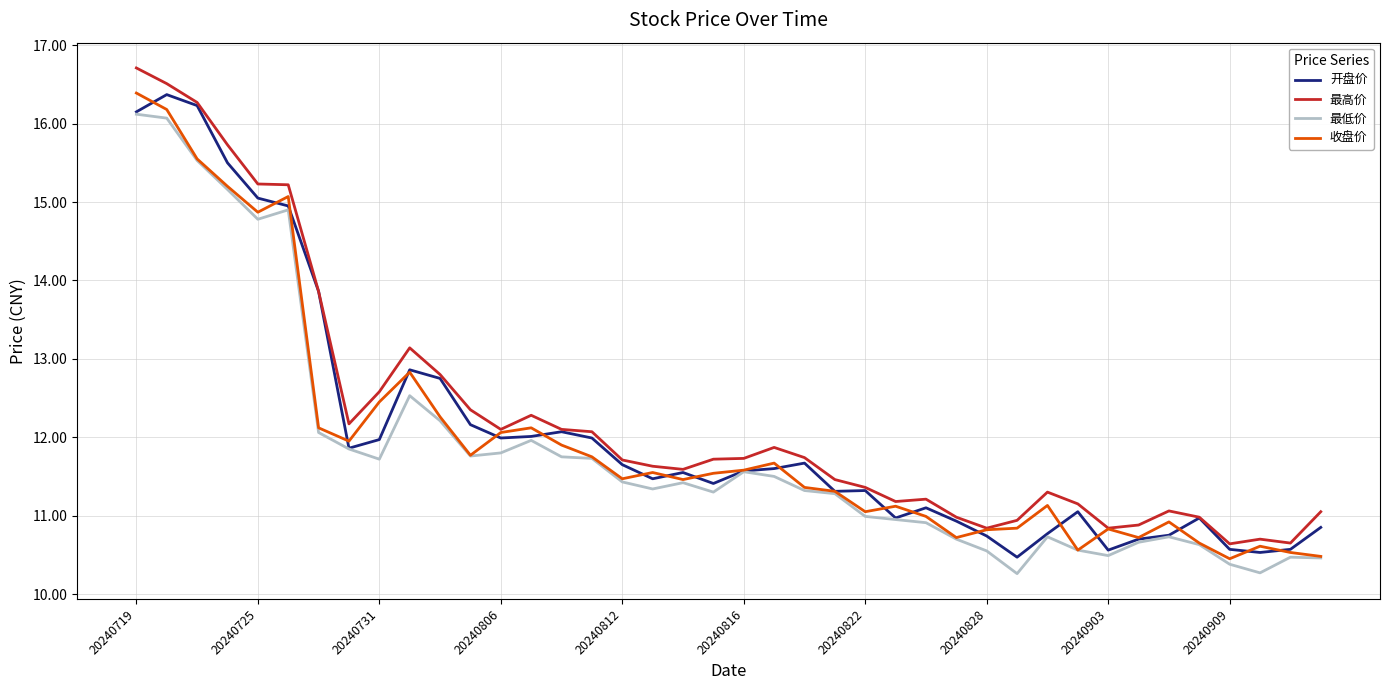

True or false: 最高价 and 最低价 cross at least once.

False